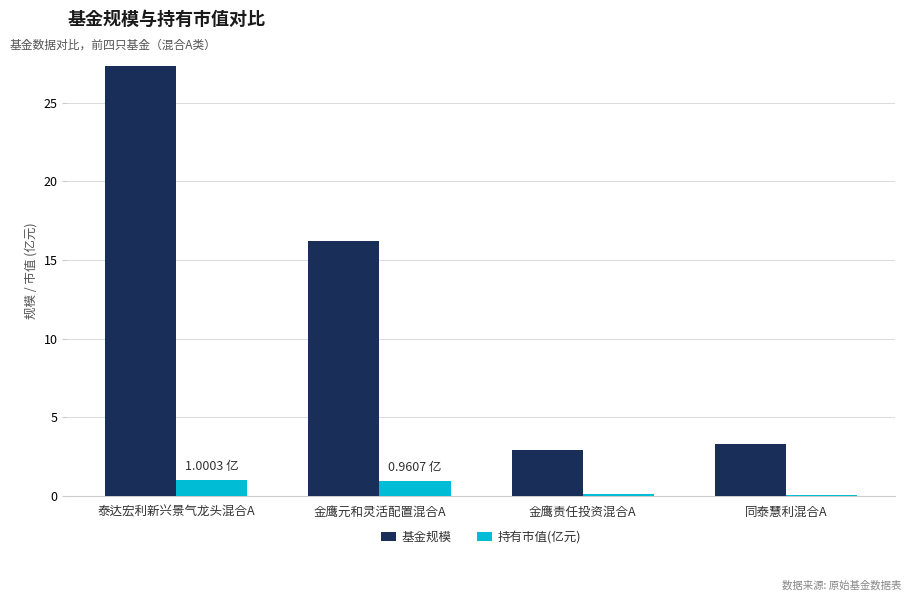

Which series has the widest spread of values?

基金规模